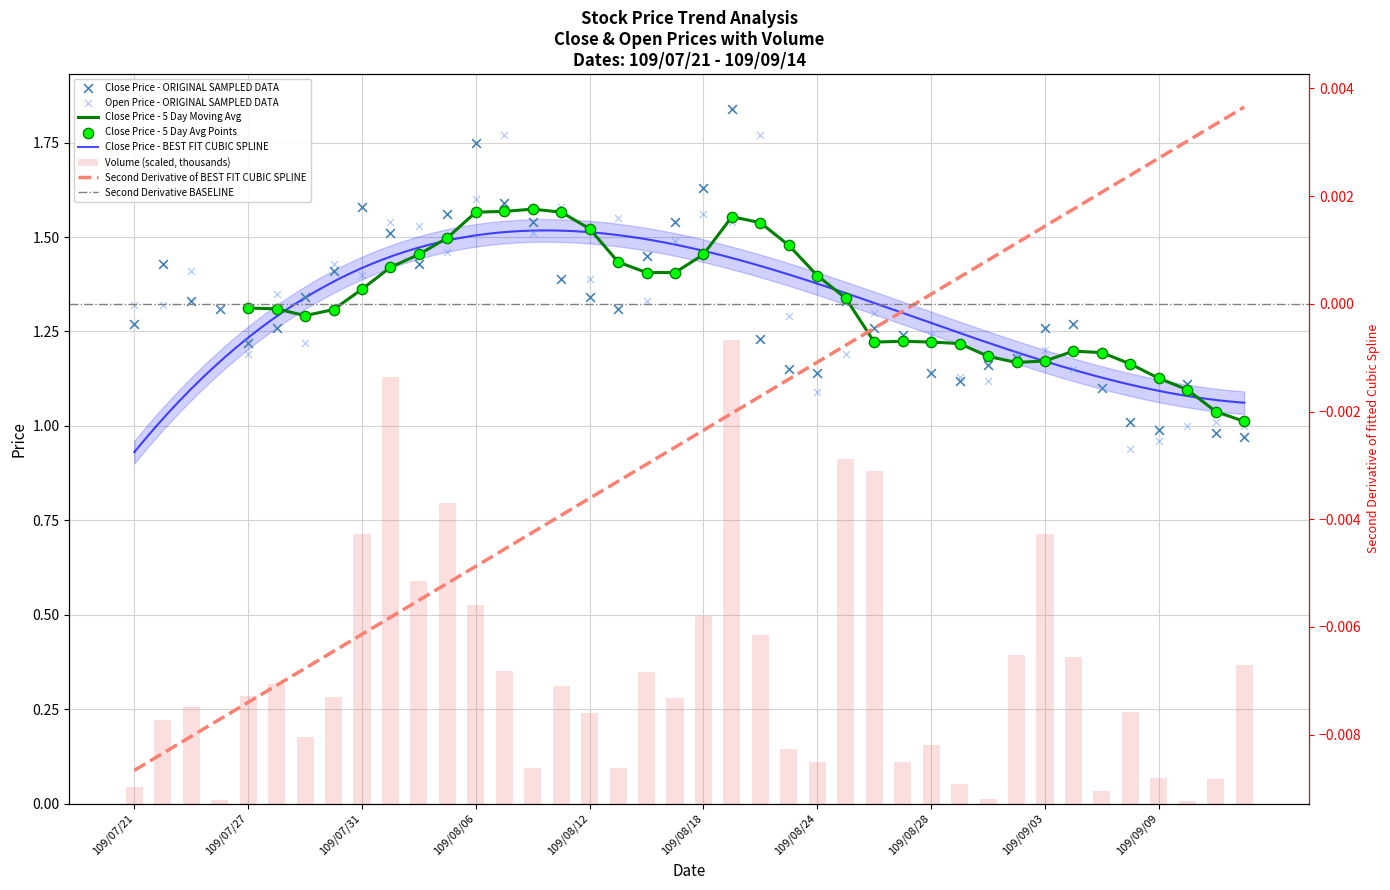

Which series contains the highest Y value?

Close Price